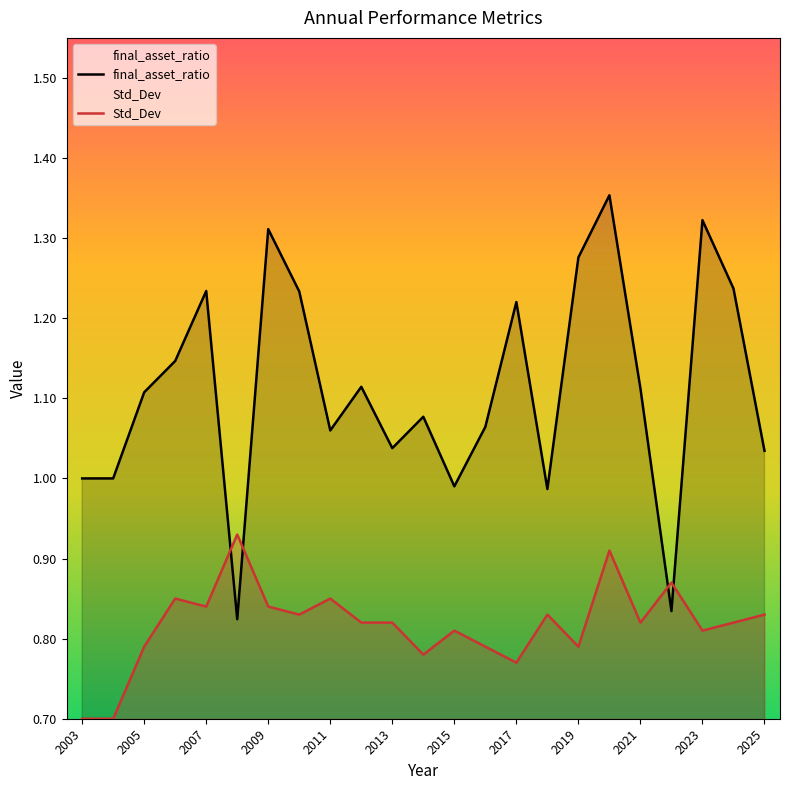

Reading right to left, what are all the values shown in this chart?

final_asset_ratio: 2025=1.0	2024=1.2	2023=1.3	2022=0.8	2021=1.1	2020=1.4	2019=1.3	2018=1.0	2017=1.2	2016=1.1	2015=1.0	2014=1.1	2013=1.0	2012=1.1	2011=1.1	2010=1.2	2009=1.3	2008=0.8	2007=1.2	2006=1.1	2005=1.1	2004=1.0	2003=1.0
Std_Dev: 2025=0.8	2024=0.8	2023=0.8	2022=0.9	2021=0.8	2020=0.9	2019=0.8	2018=0.8	2017=0.8	2016=0.8	2015=0.8	2014=0.8	2013=0.8	2012=0.8	2011=0.8	2010=0.8	2009=0.8	2008=0.9	2007=0.8	2006=0.8	2005=0.8	2004=0.7	2003=0.7